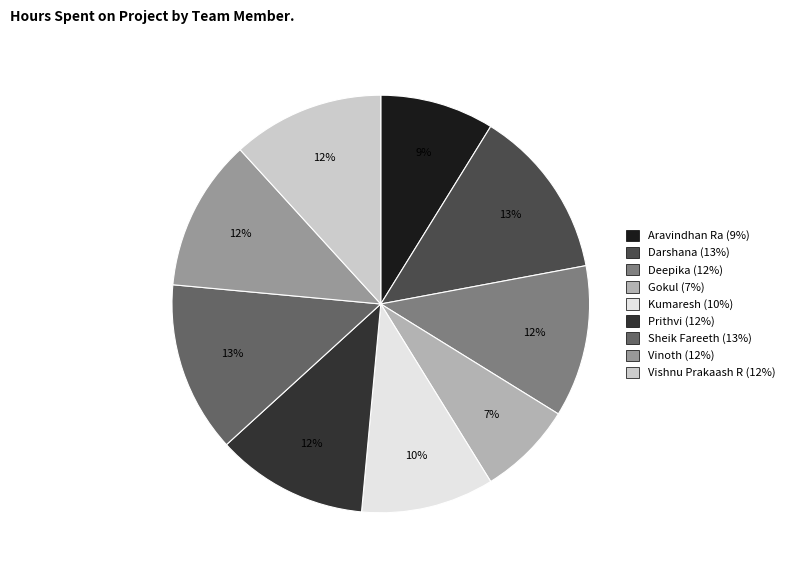

Which slice is the smallest?

Gokul